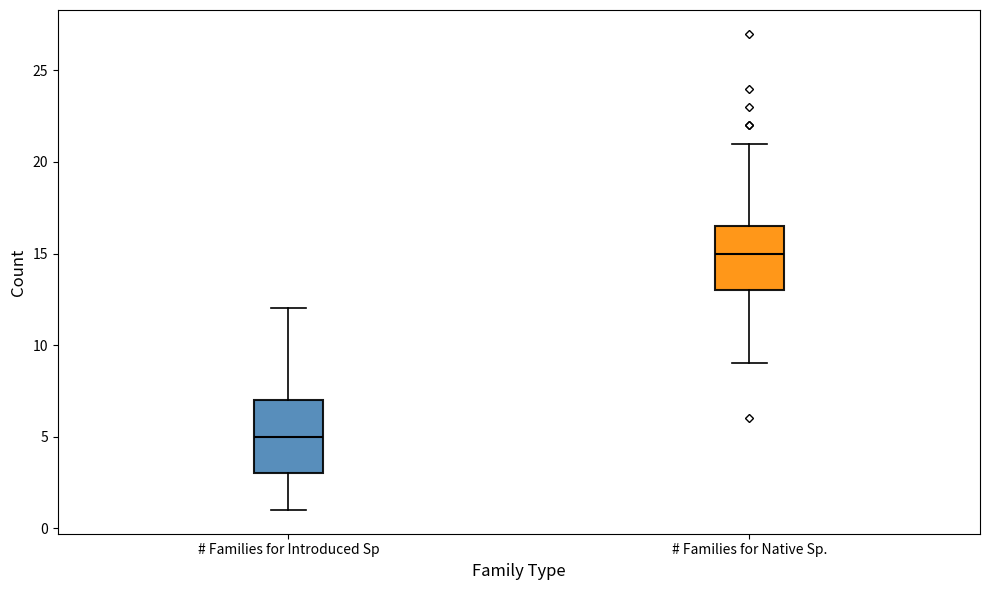

Reading left to right, read every box against the y-axis: the position of its median line, the range the box covers, and the ends of its whiskers. The values are not printed on the chart, so give them approximately, as read against the axis.

# Families for Introduced Sp: median 5.0, box 3.0 to 7.0, whiskers 1.0 to 12.0
# Families for Native Sp.: median 15.0, box 13.0 to 16.5, whiskers 9.0 to 21.0